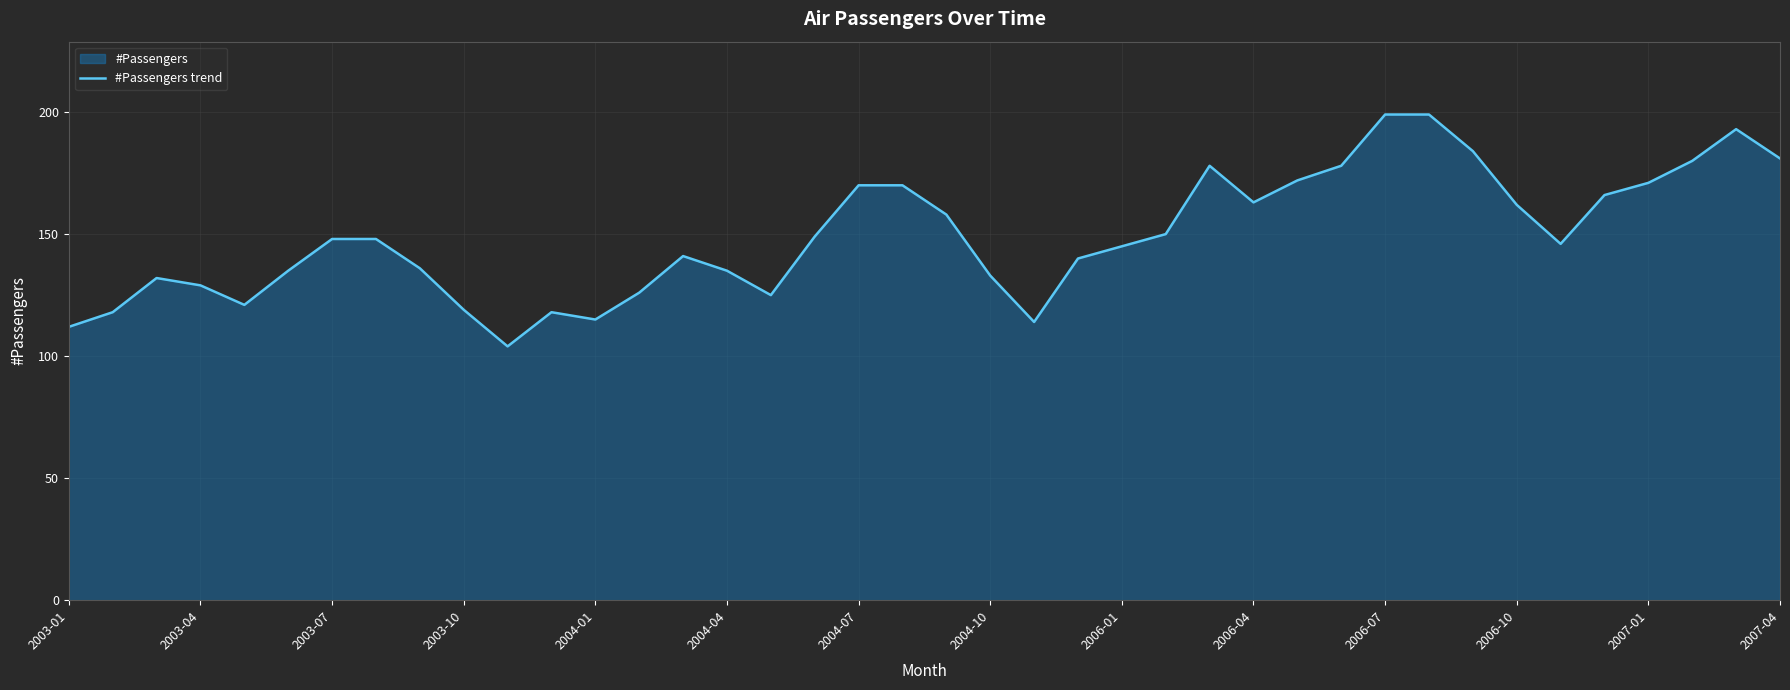

The value at 2003-10 is 170. True or false?

False